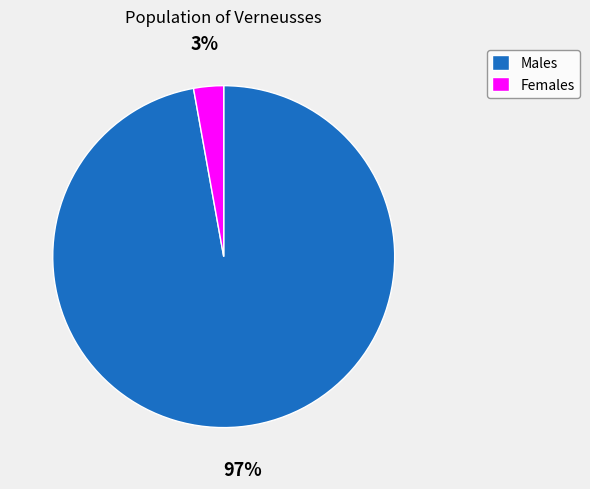

What is the largest slice in the pie chart?

Males